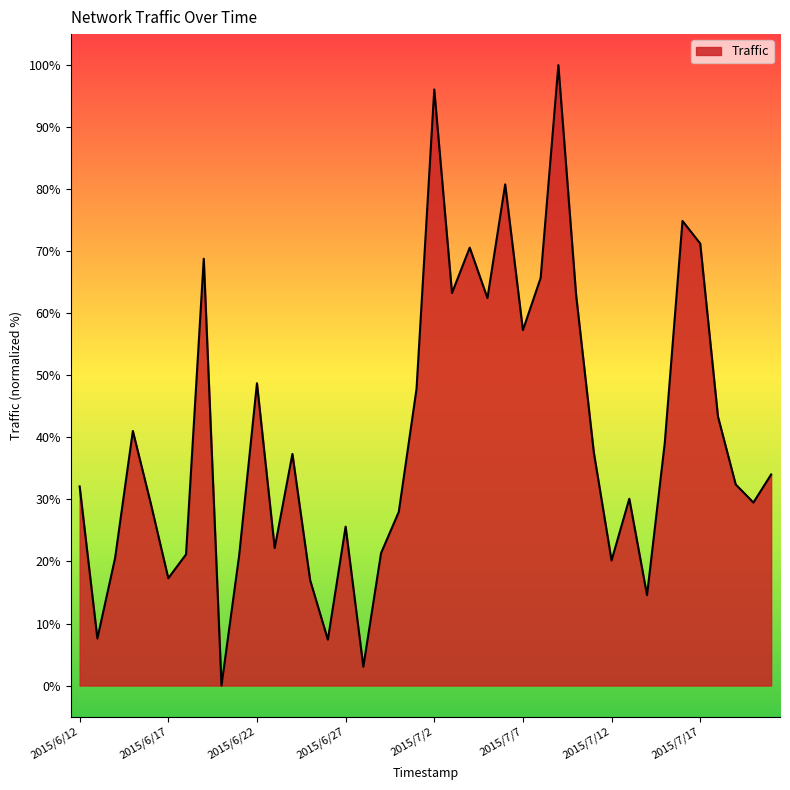

What is the greatest value displayed?

100.0